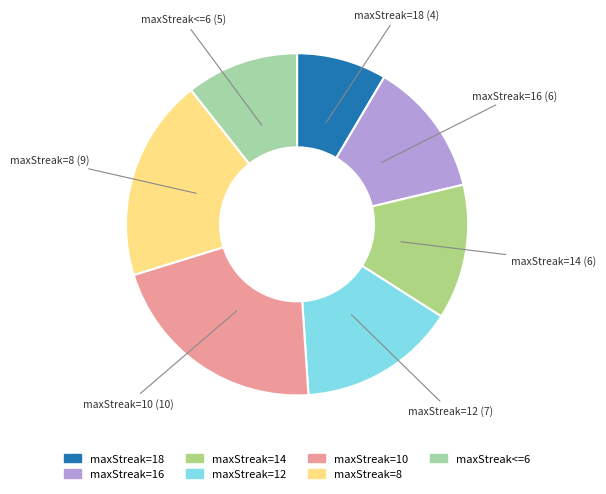

The maxStreak=14 slice represents 1% of the pie. True or false?

False